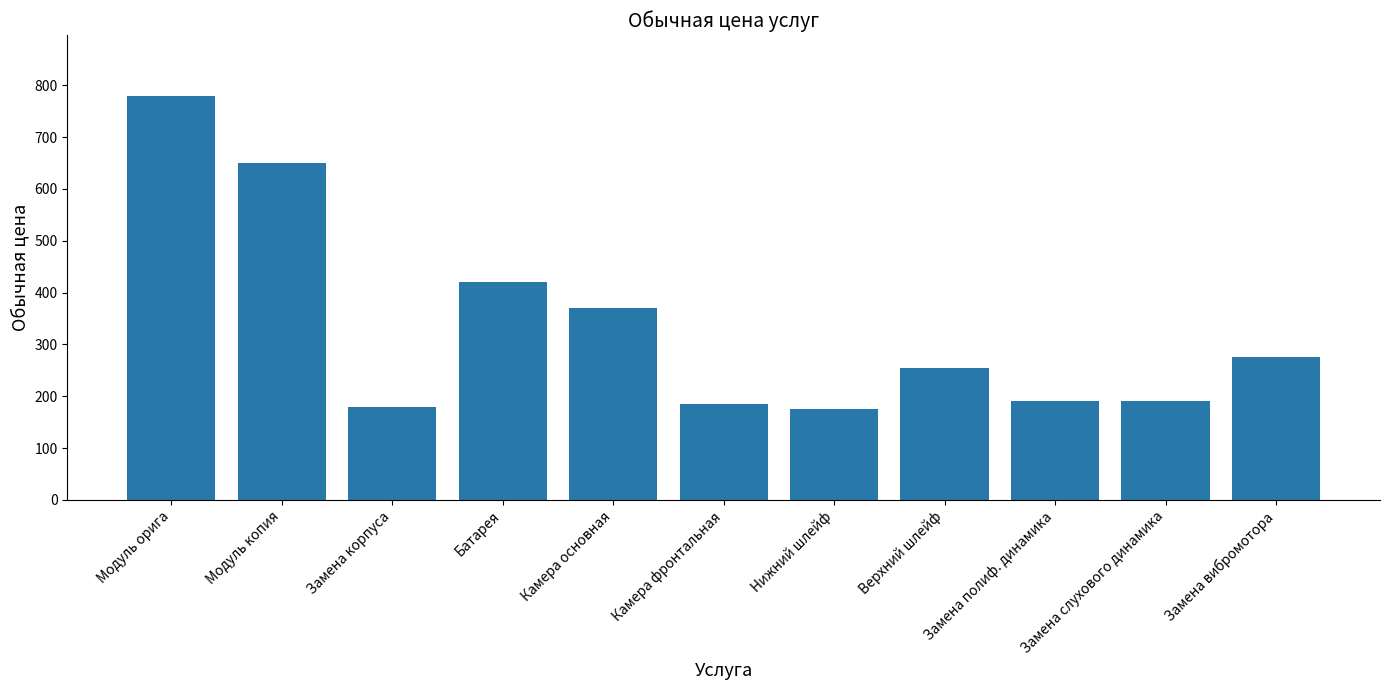

What is the difference between the values at Камера фронтальная and Нижний шлейф?

10